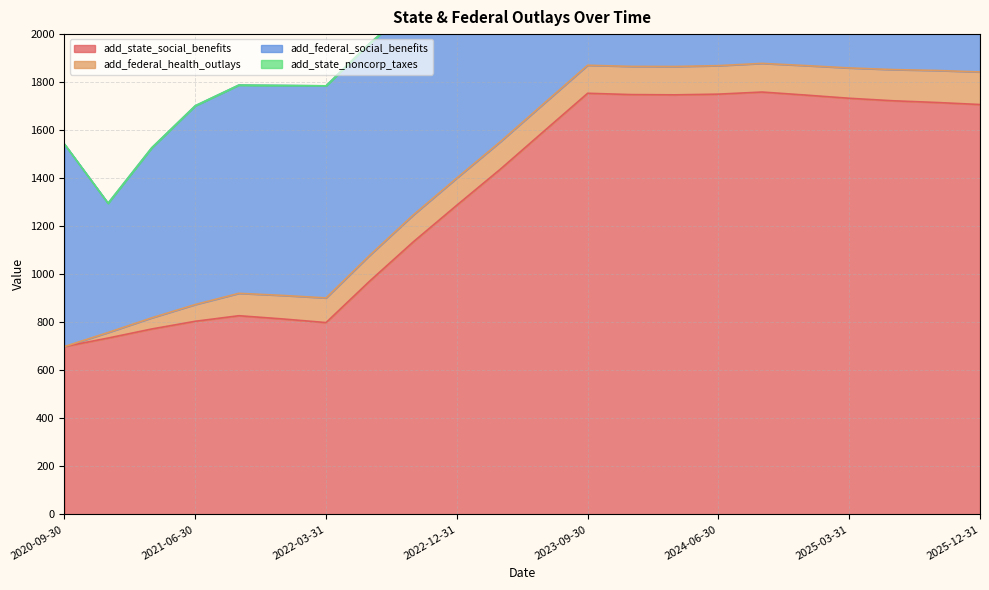

The value of add_state_social_benefits at 2022-12-31 is 2294.0. True or false?

False